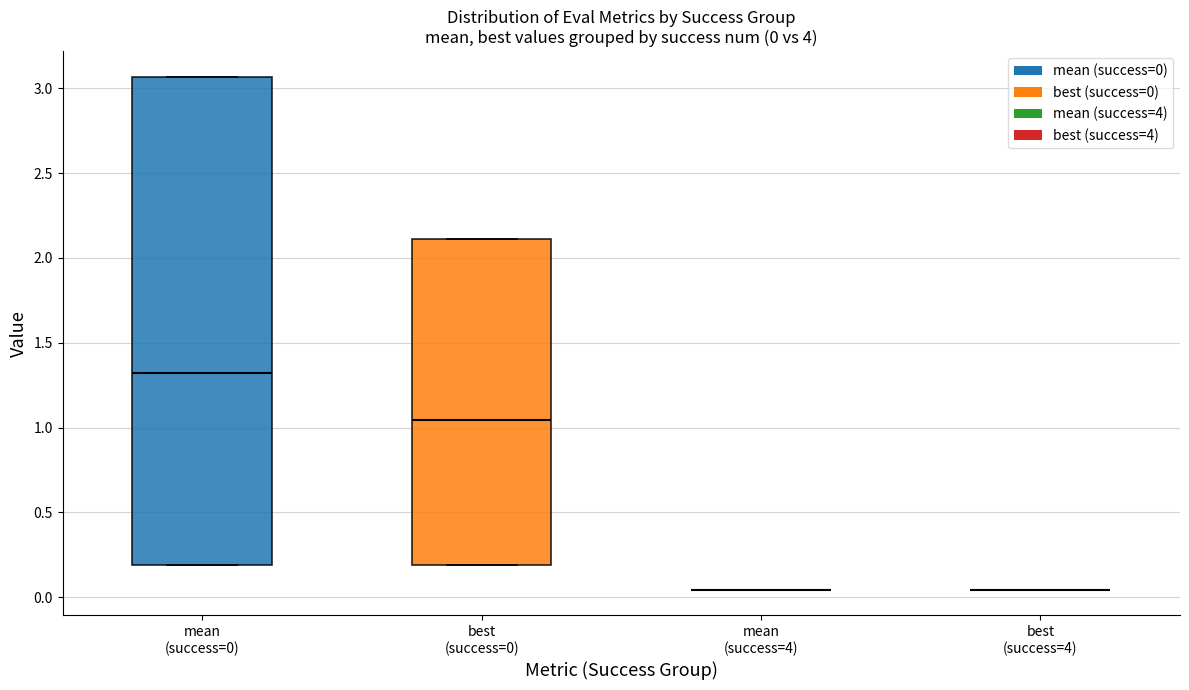

Comparing the boxes themselves (not the whiskers), which one is the tallest?

mean (success=0)